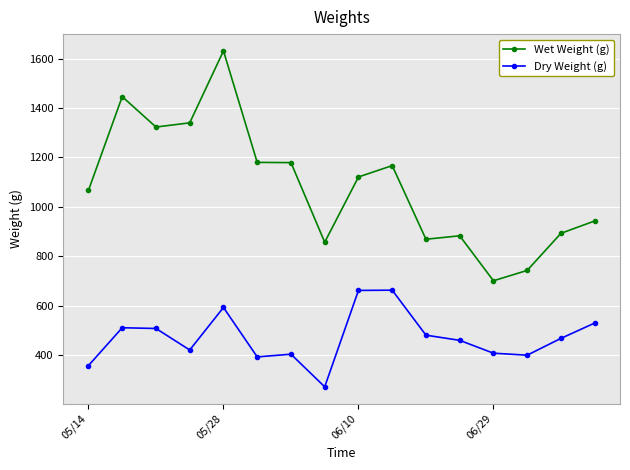

Which series has the largest range (max minus min)?

Wet Weight (g)